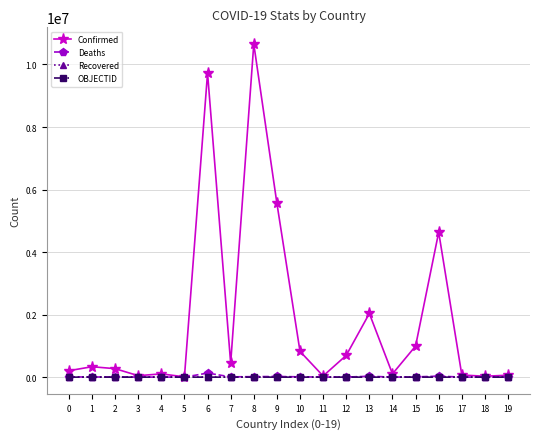

How many values in the OBJECTID series are below 19?

10